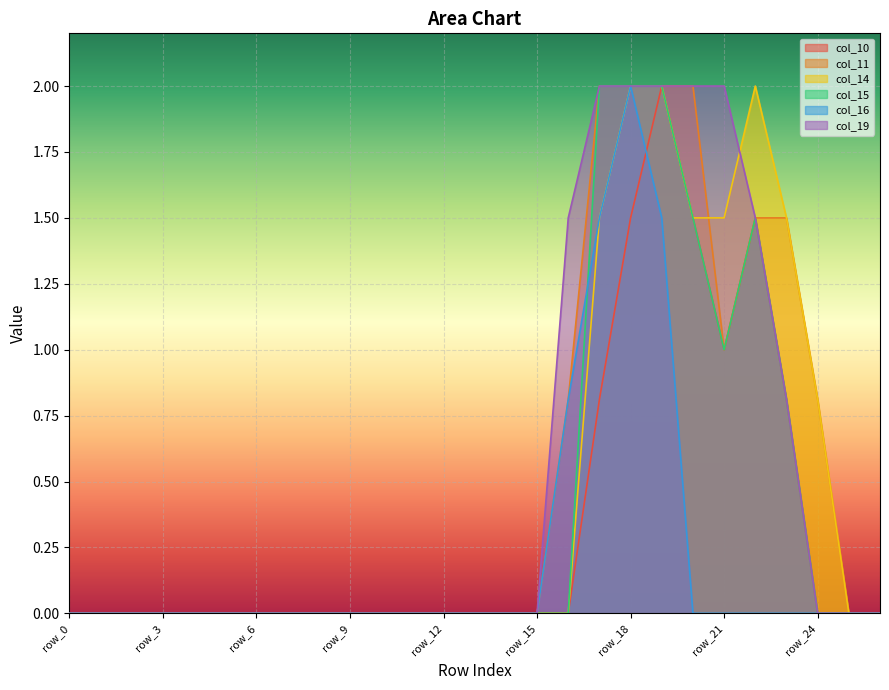

How many times do col_11 and col_14 cross each other?

1